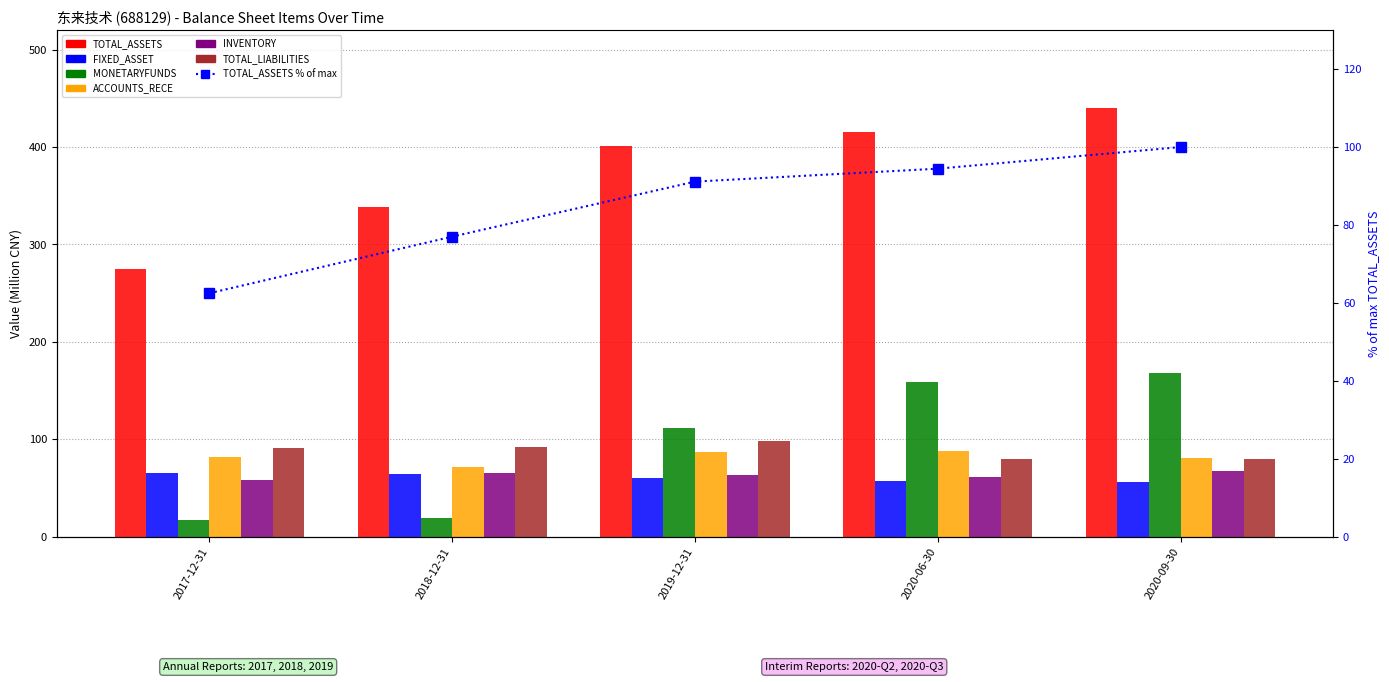

At which label does ACCOUNTS_RECE first exceed 82?

2017-12-31